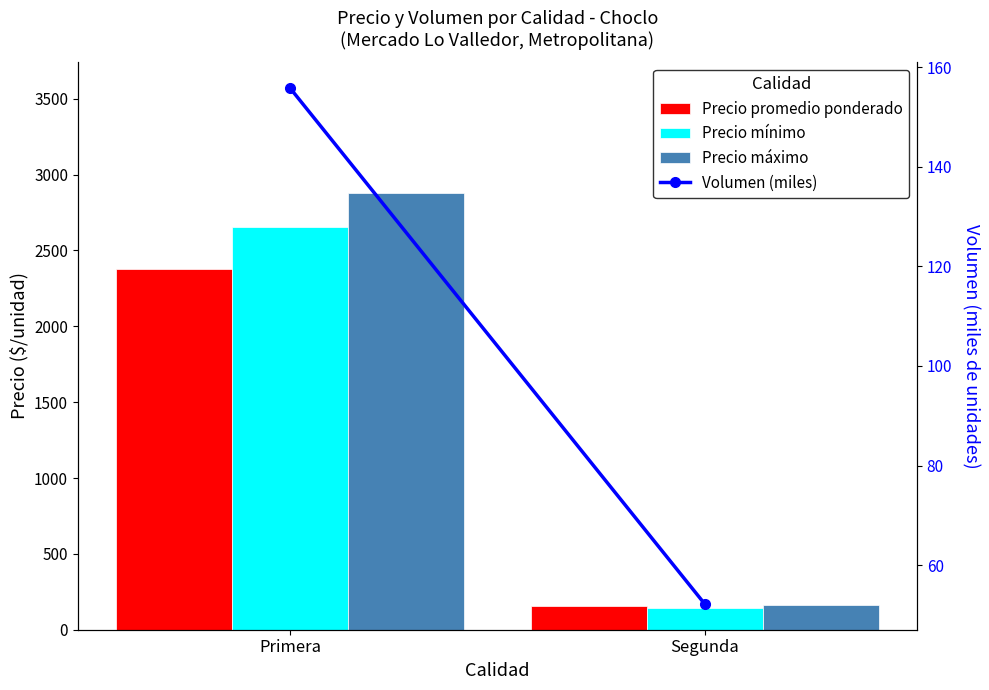

What is the maximum value shown in the chart?

2876.9